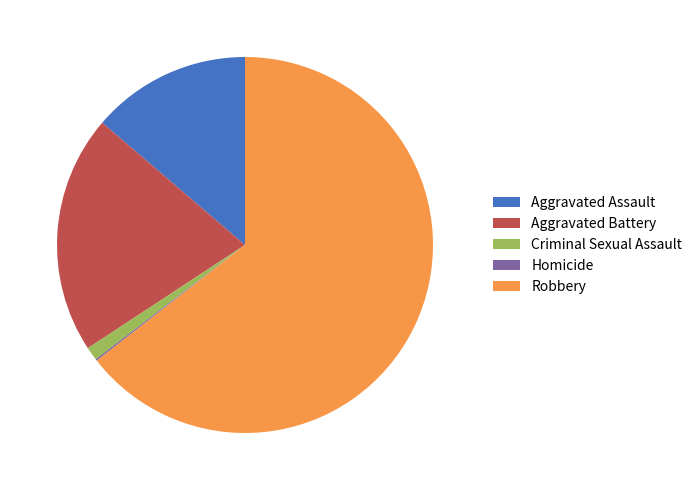

Combined, do Criminal Sexual Assault and Aggravated Battery account for over 50%?

No